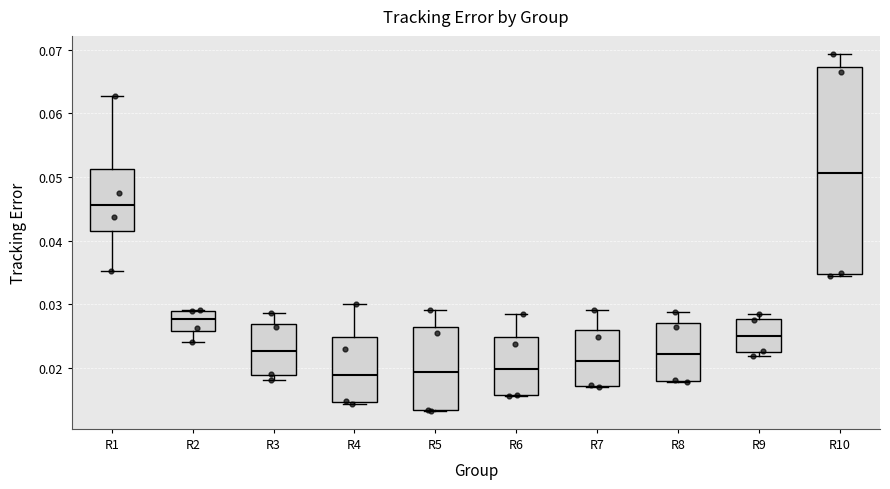

Where is the upper edge of the box for R9 on the y-axis? The values are not printed on the chart, so give them approximately, as read against the axis.

0.028